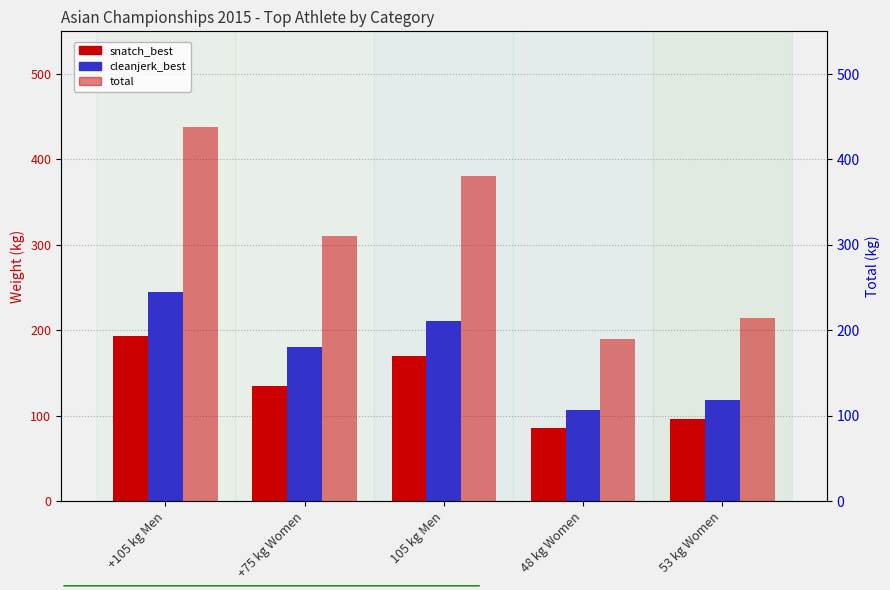

What is the total value across all series at +105 kg Men?

876